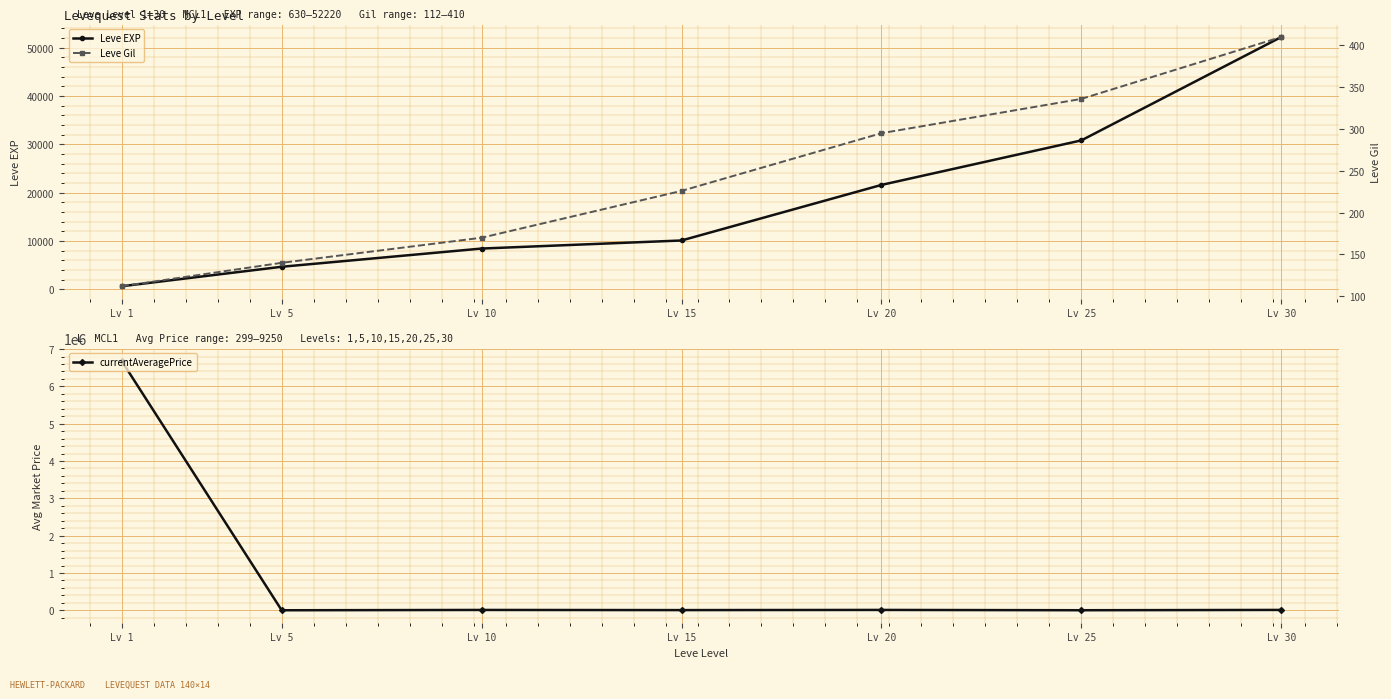

How many distinct data groups are displayed?

3